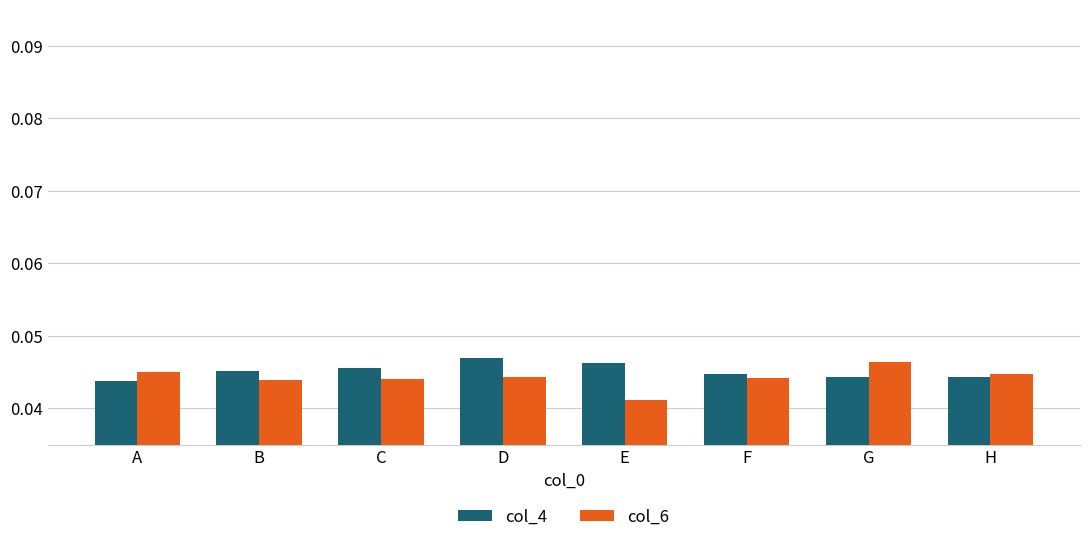

How many bars are there in total?

16